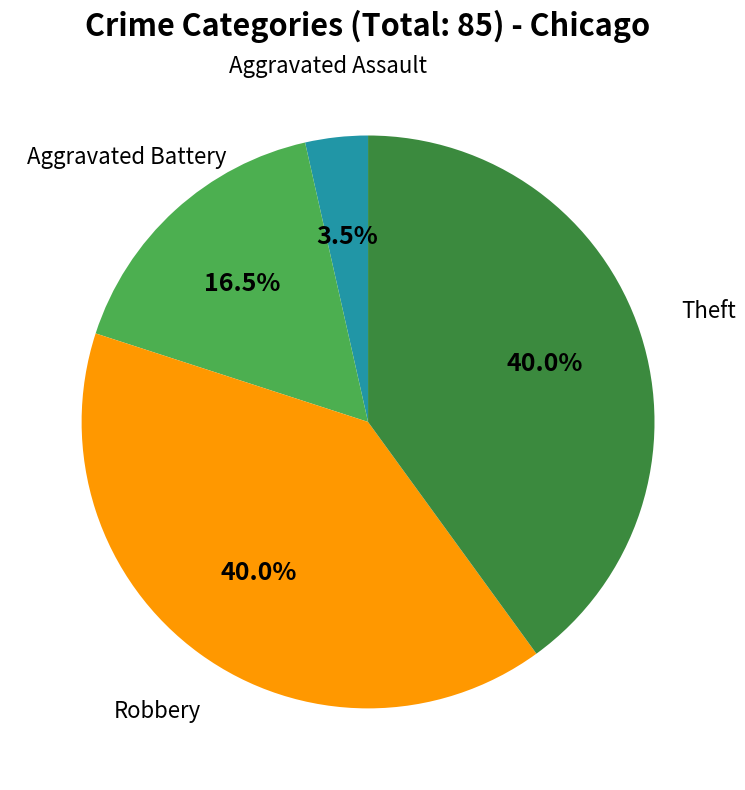

Does any single category account for the majority?

No